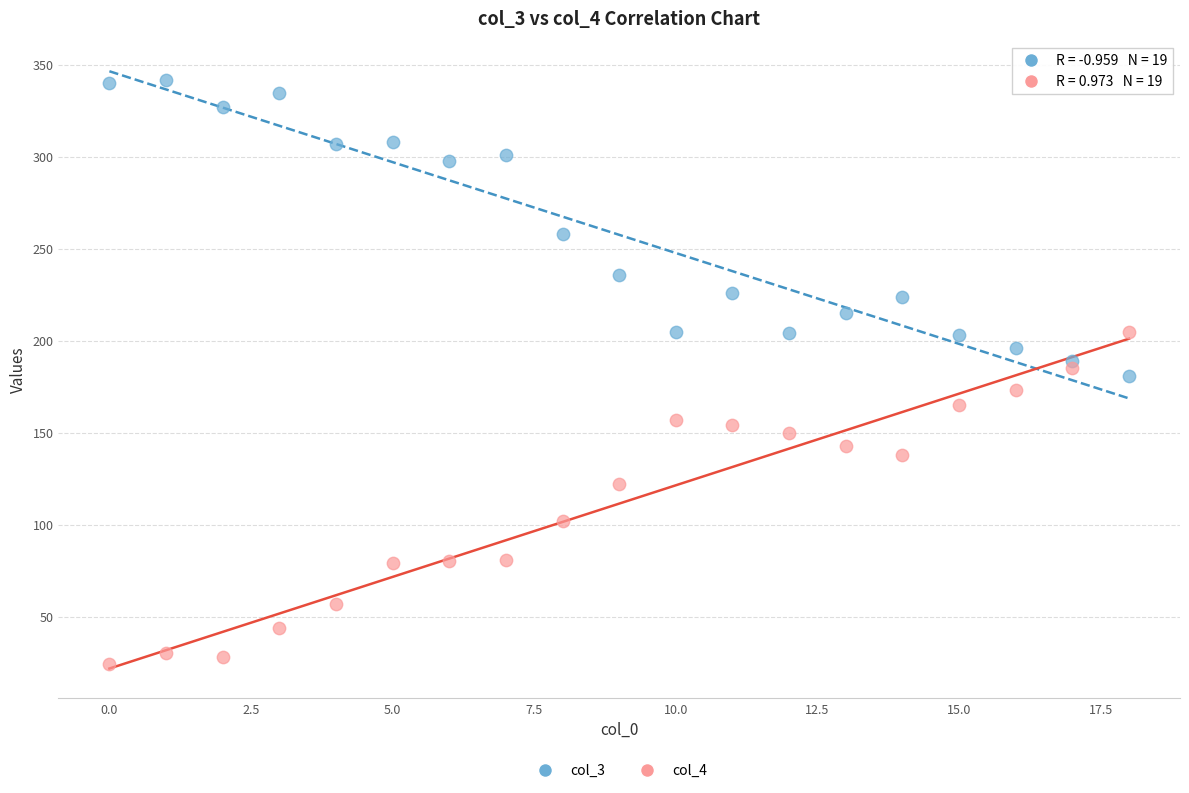

Across all data points, what is the range of Y values (max minus min)?

318